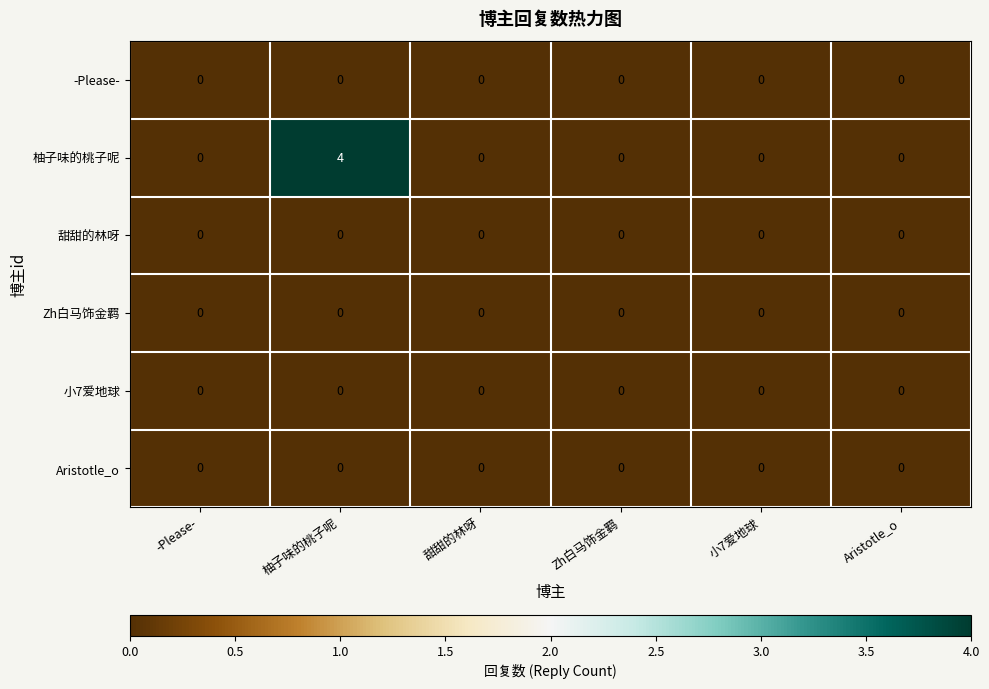

What is the difference between the highest and lowest values at 柚子味的桃子呢?

4